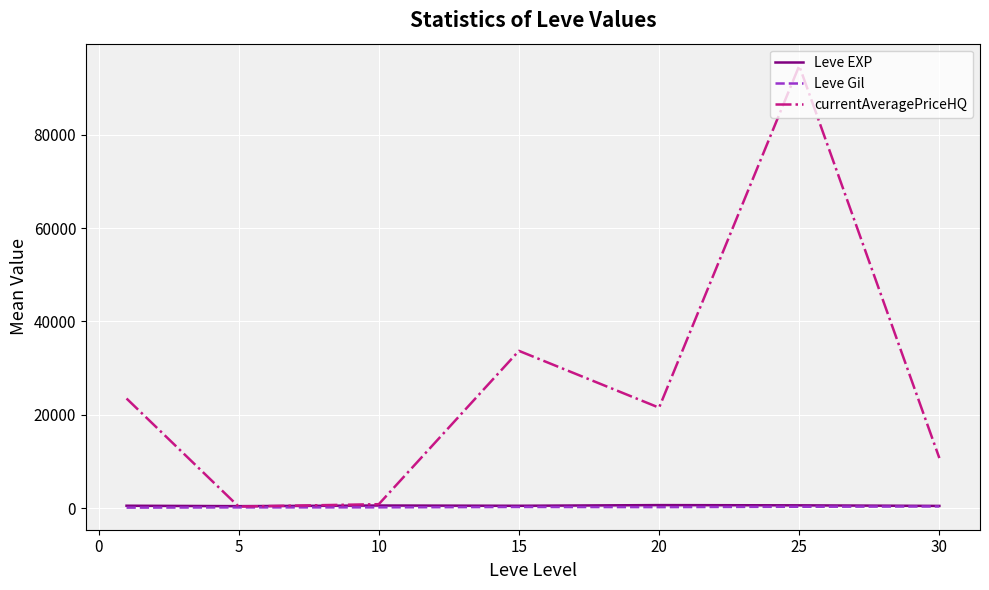

What is the maximum value shown in the chart?

94773.5